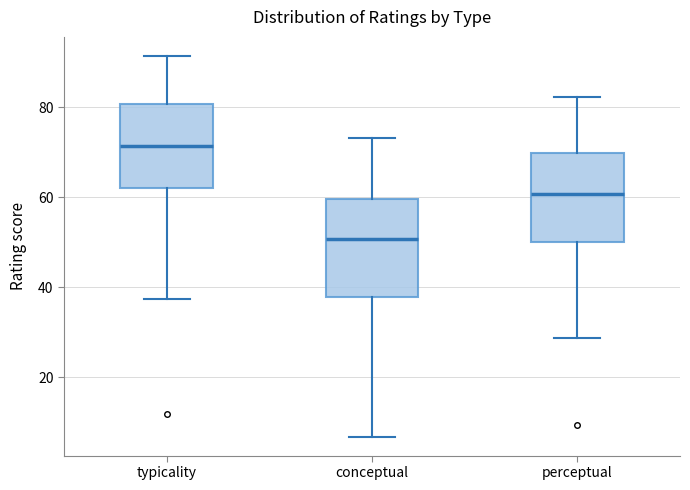

Reading left to right, read every box against the y-axis: the position of its median line, the range the box covers, and the ends of its whiskers. The values are not printed on the chart, so give them approximately, as read against the axis.

typicality: median 72, box 62 to 80, whiskers 38 to 92
conceptual: median 50, box 38 to 60, whiskers 6 to 74
perceptual: median 60, box 50 to 70, whiskers 28 to 82